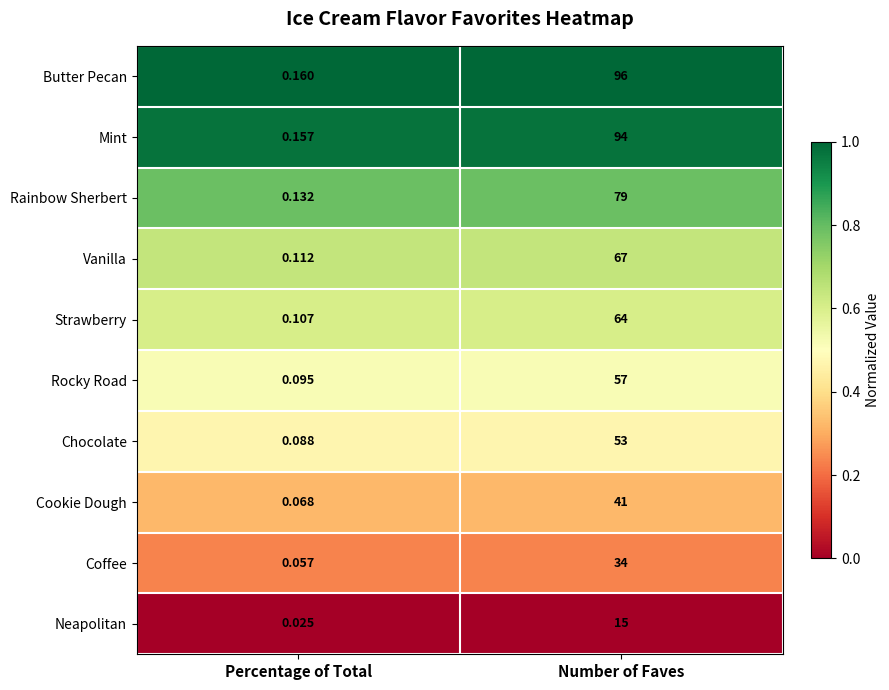

At Number of Faves, list the series in order from largest to smallest.

Butter Pecan, Mint, Rainbow Sherbert, Vanilla, Strawberry, Rocky Road, Chocolate, Cookie Dough, Coffee, Neapolitan